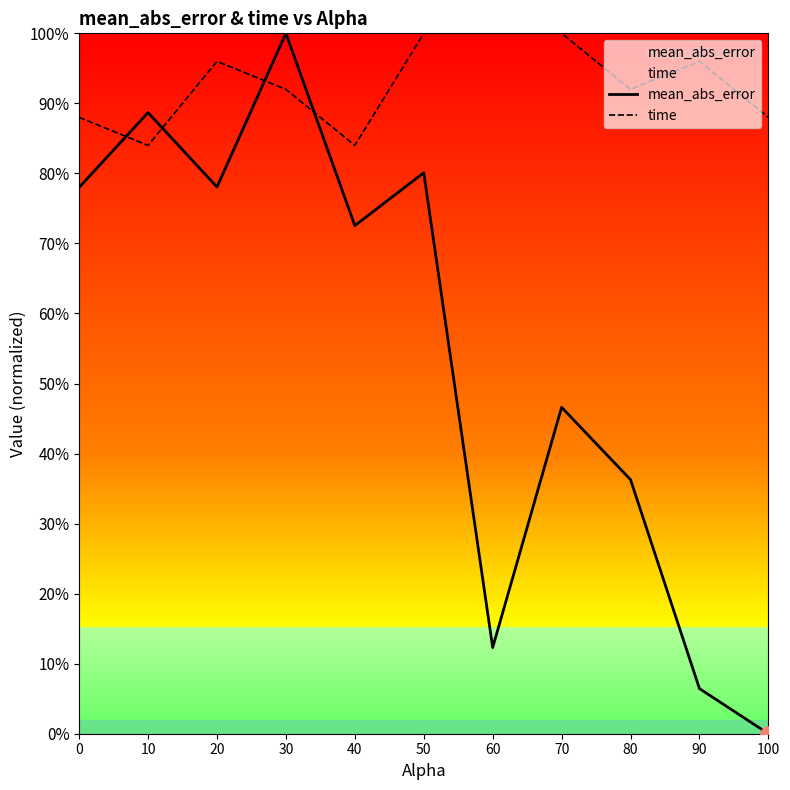

At how many categories does at least one series exceed 23?

11